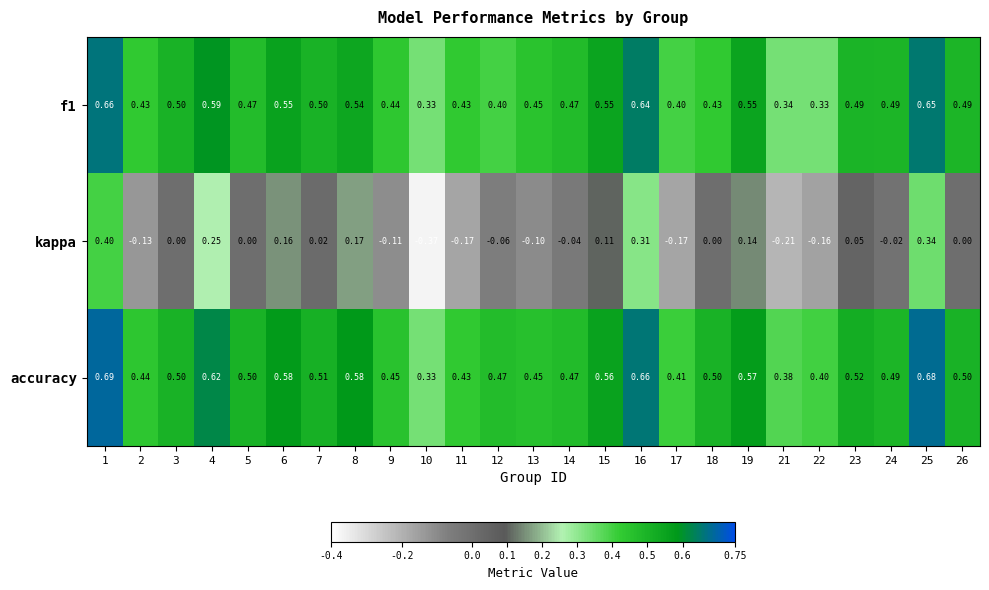

Which series has the largest total across all categories?

accuracy